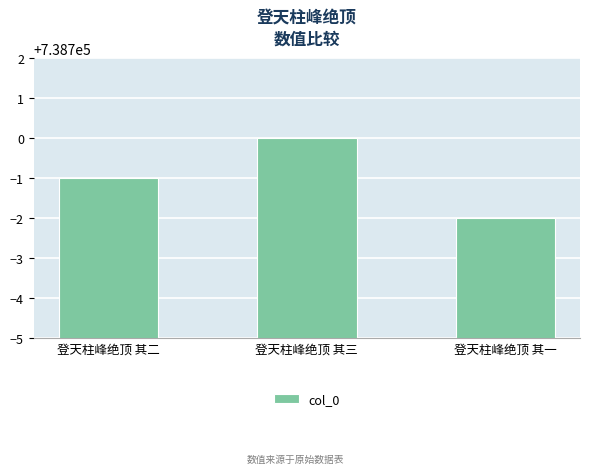

What is the greatest value displayed?

738700